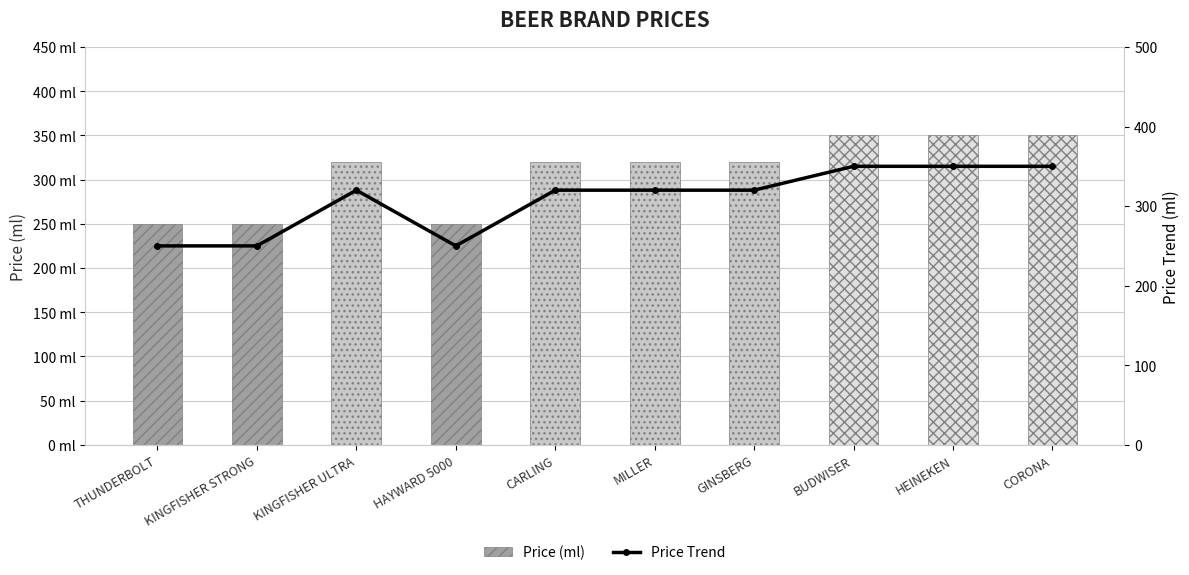

What is the approximate value of Price Trend at GINSBERG, to the nearest 5?

320